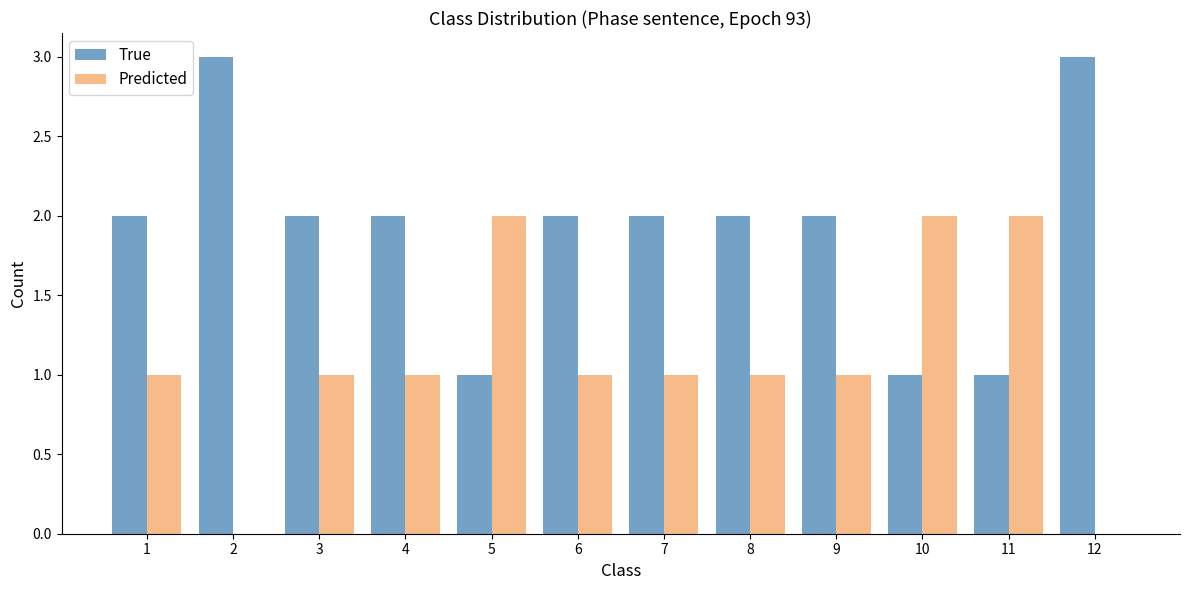

Is the value of Predicted at 8 greater than the value of True at 12?

No